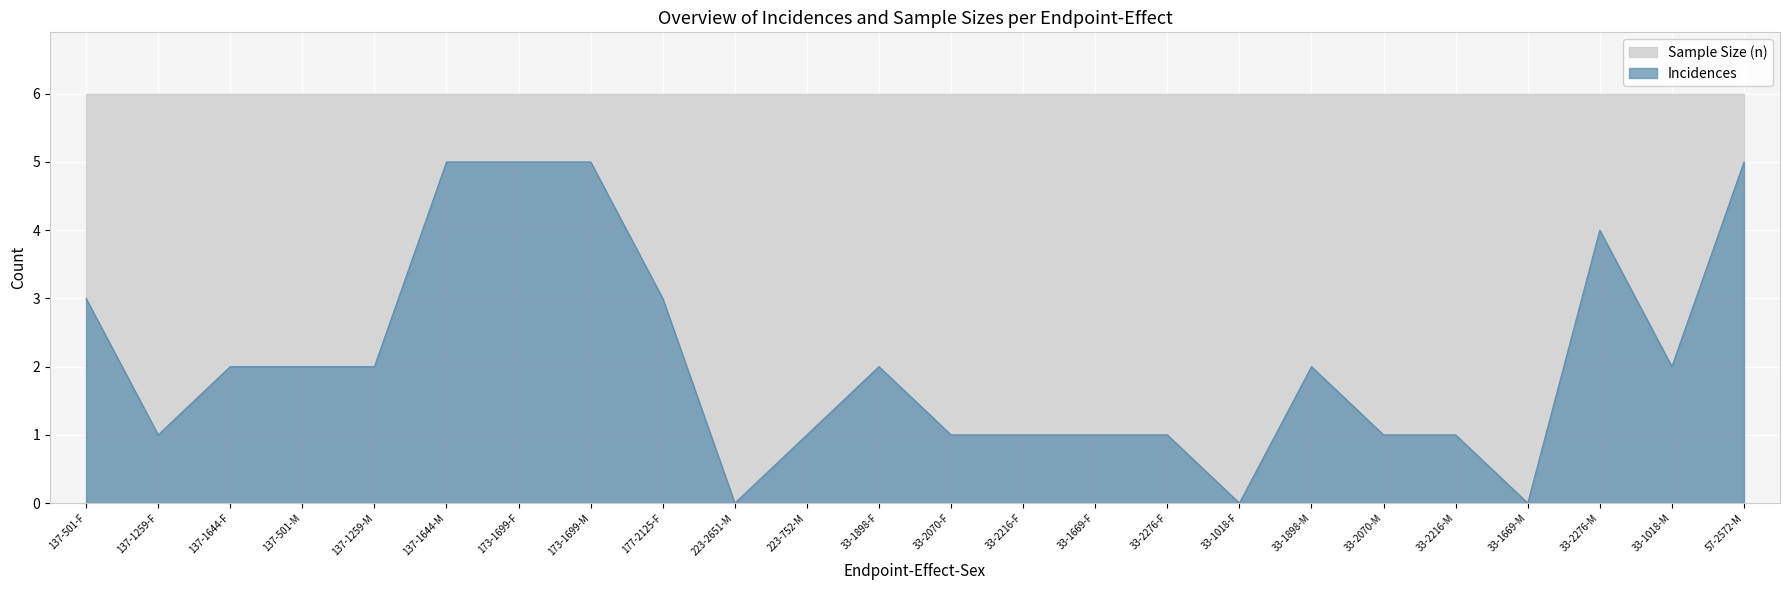

What value does the data have at 223-752-M?

1